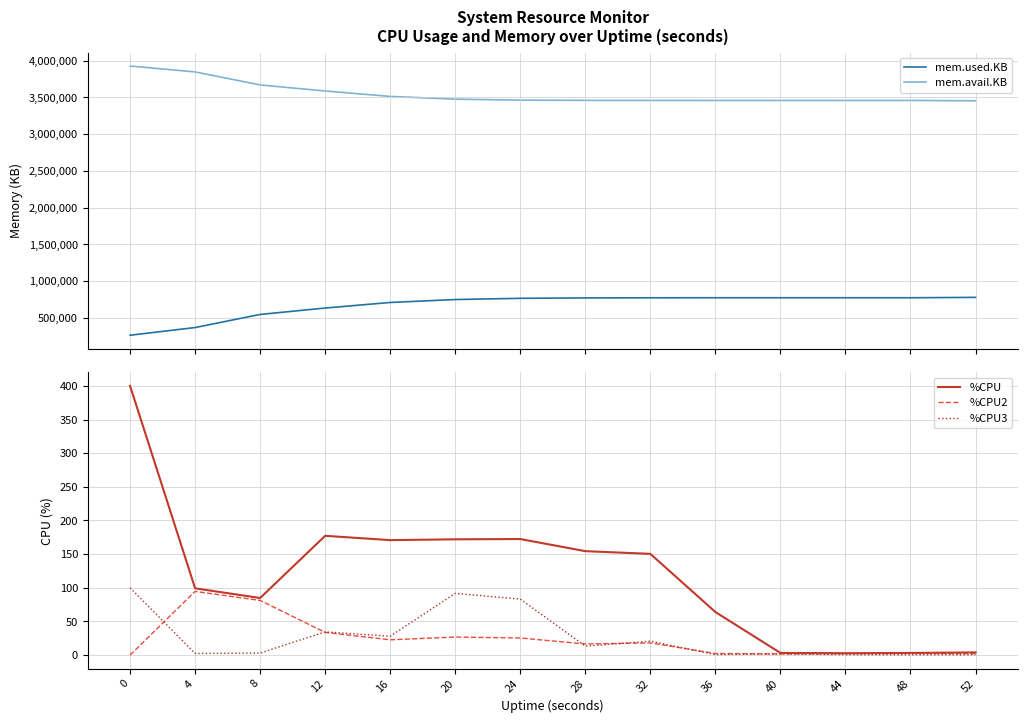

Which series changed the most between 16 and 20?

mem.used.KB